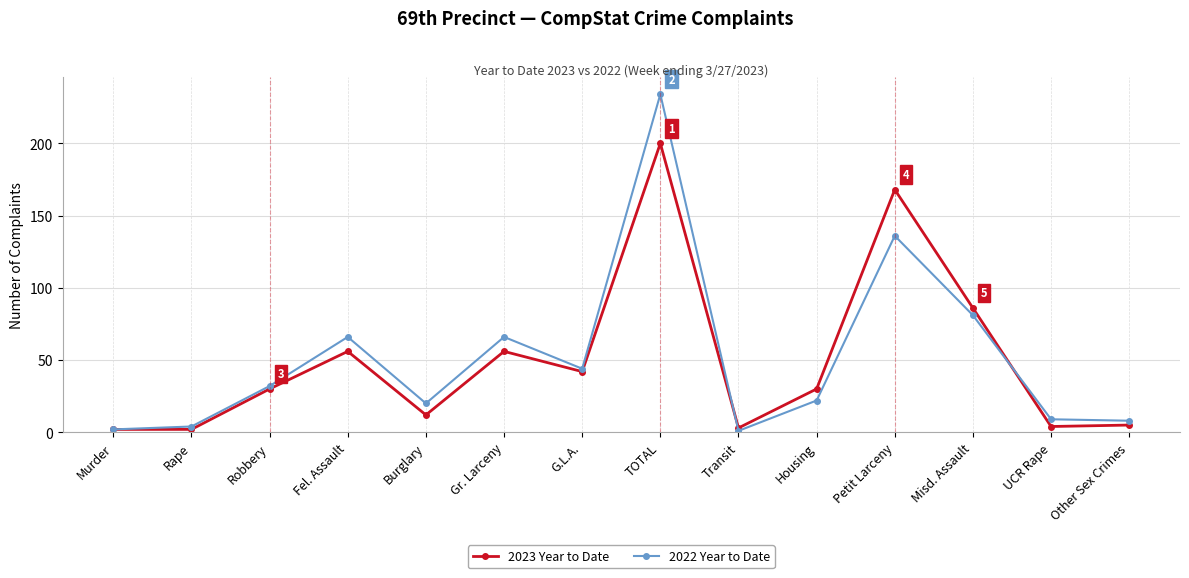

Does the chart have visible grid lines?

Yes